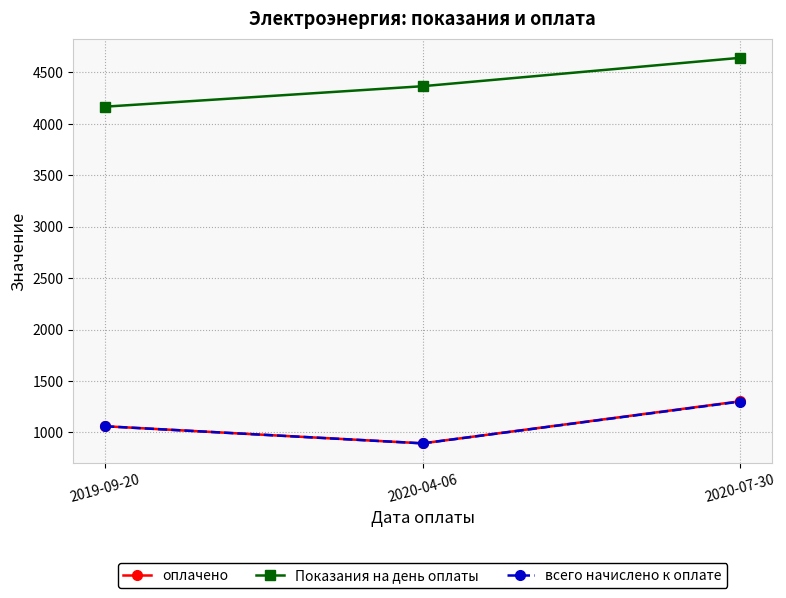

Rank the series by their maximum value, from lowest to highest.

всего начислено к оплате, оплачено, Показания на день оплаты